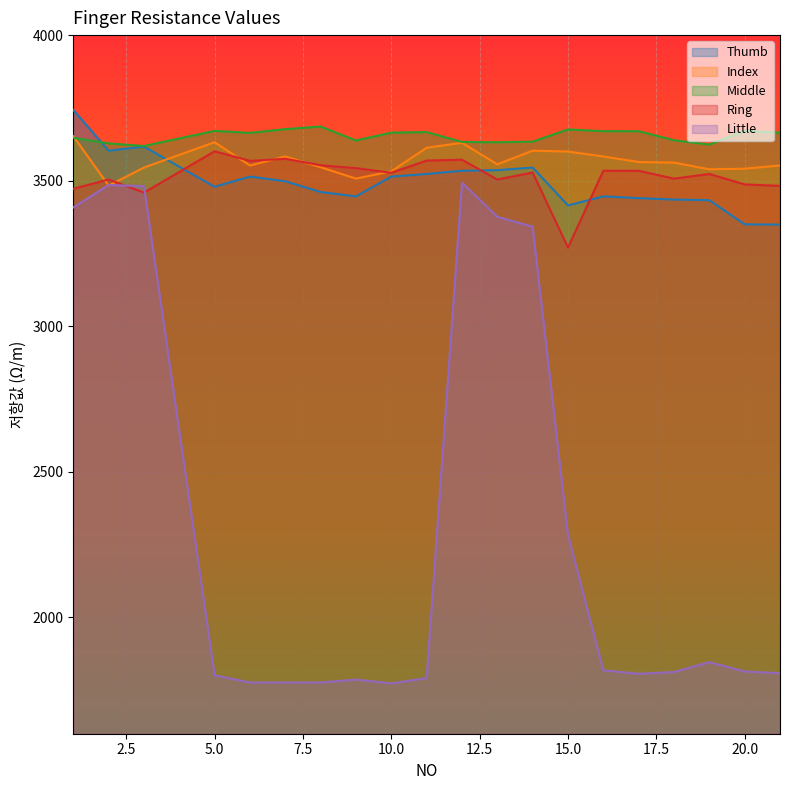

True or false: Thumb and Little cross at least once.

False